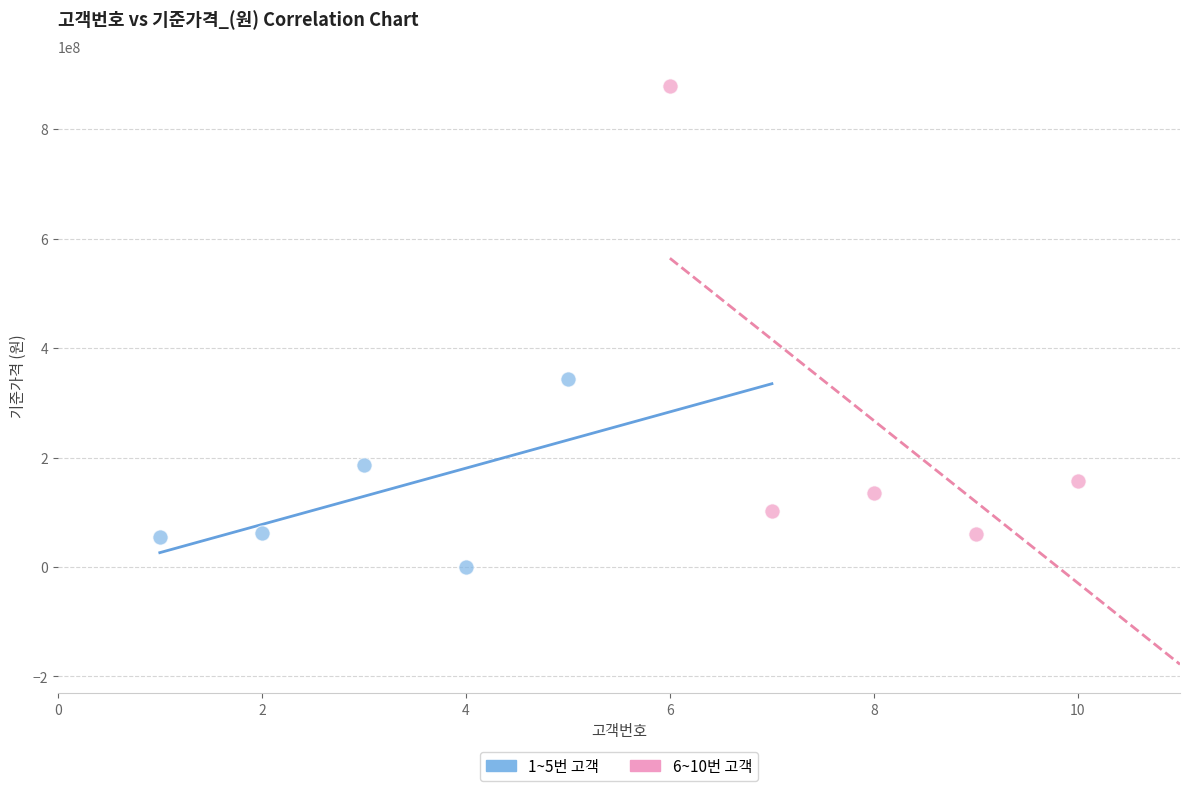

Which series reaches the minimum Y coordinate?

1~5번 고객